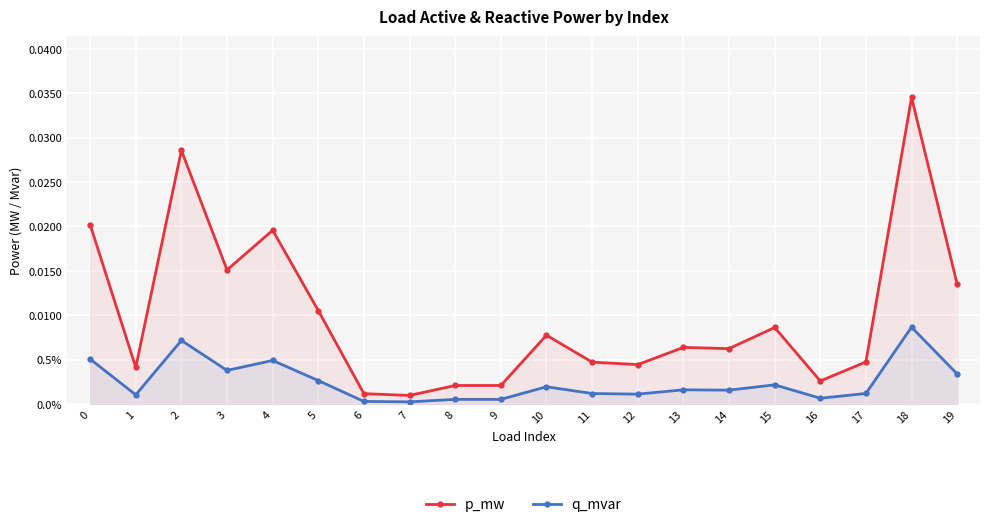

Which series changed the most between 16 and 18?

p_mw